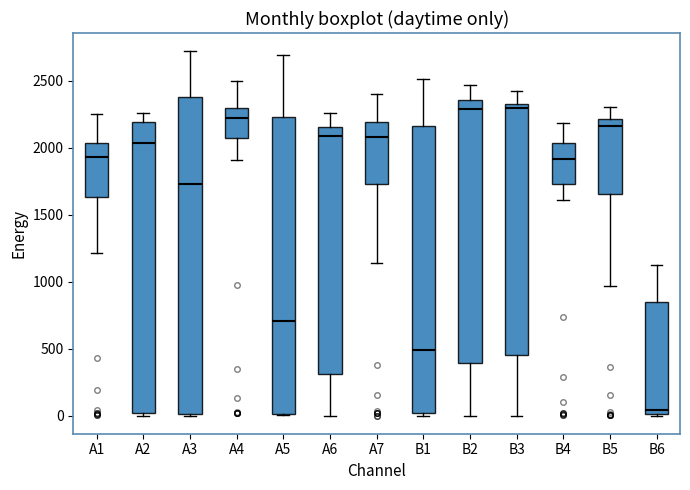

Reading left to right, transcribe this box plot: for each box, give where its median line is, the range the box spans, and where its two whiskers end, as read against the y-axis. The values are not printed on the chart, so give them approximately, as read against the axis.

A1: median 1950, box 1650 to 2050, whiskers 1200 to 2250
A2: median 2050, box 0 to 2200, whiskers 0 (just below the box's lower edge) to 2250
A3: median 1750, box 0 to 2400, whiskers 0 to 2700
A4: median 2200, box 2050 to 2300, whiskers 1900 to 2500
A5: median 700, box 0 to 2250, whiskers 0 to 2700
A6: median 2100, box 300 to 2150, whiskers 0 to 2250
A7: median 2100, box 1750 to 2200, whiskers 1150 to 2400
B1: median 500, box 0 to 2150, whiskers 0 to 2500
B2: median 2300, box 400 to 2350, whiskers 0 to 2450
B3: median 2300, box 450 to 2350, whiskers 0 to 2450
B4: median 1900, box 1750 to 2050, whiskers 1600 to 2200
B5: median 2150, box 1650 to 2200, whiskers 950 to 2300
B6: median 50, box 0 to 850, whiskers 0 to 1150